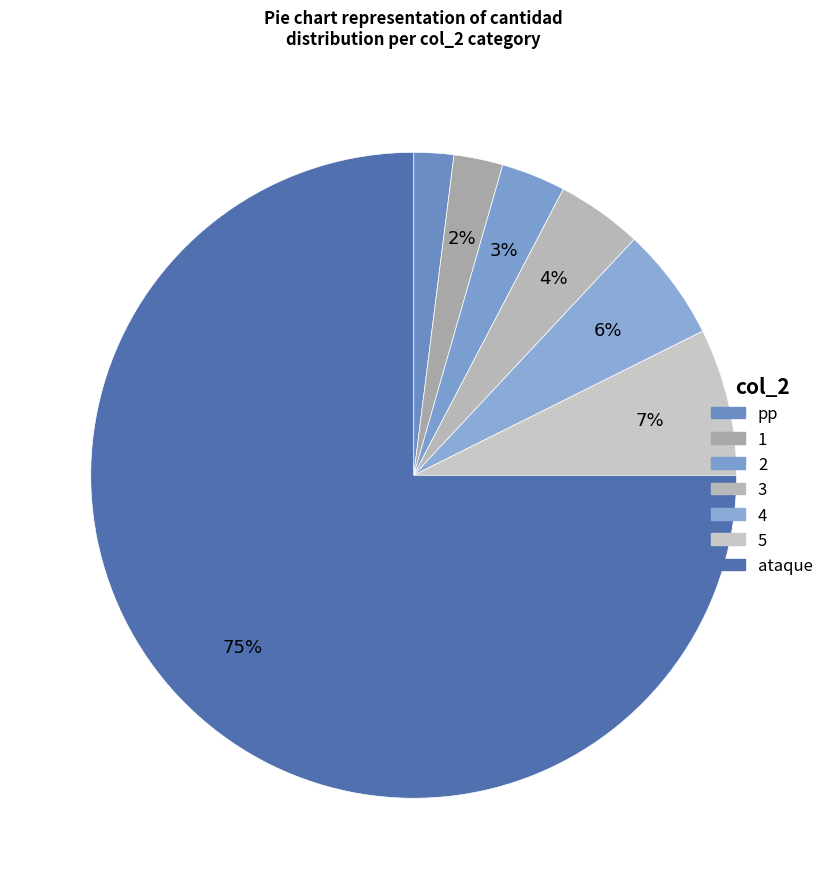

How many slices are in this pie chart?

7